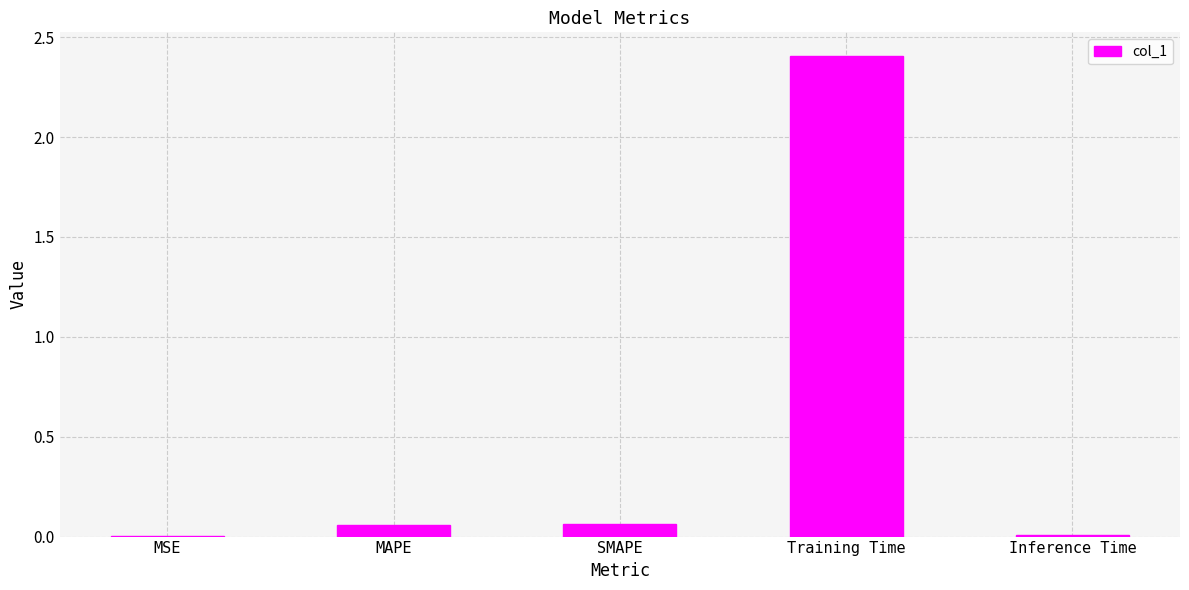

At which category does the chart reach its peak across all series?

Training Time